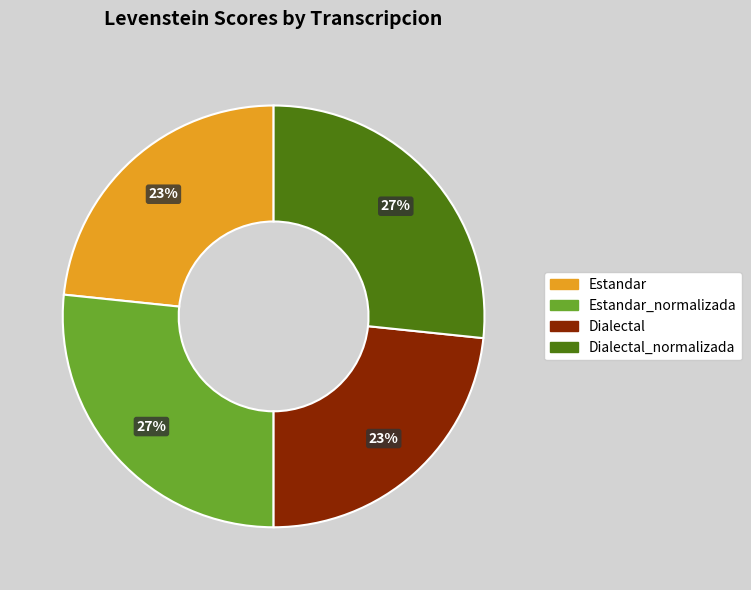

Is there any slice that represents more than half of the pie?

No